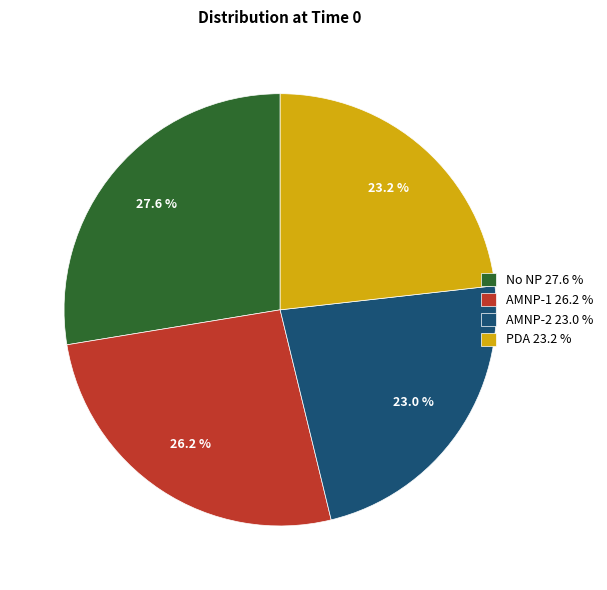

Do AMNP-2 and PDA together represent more than half of the pie?

No